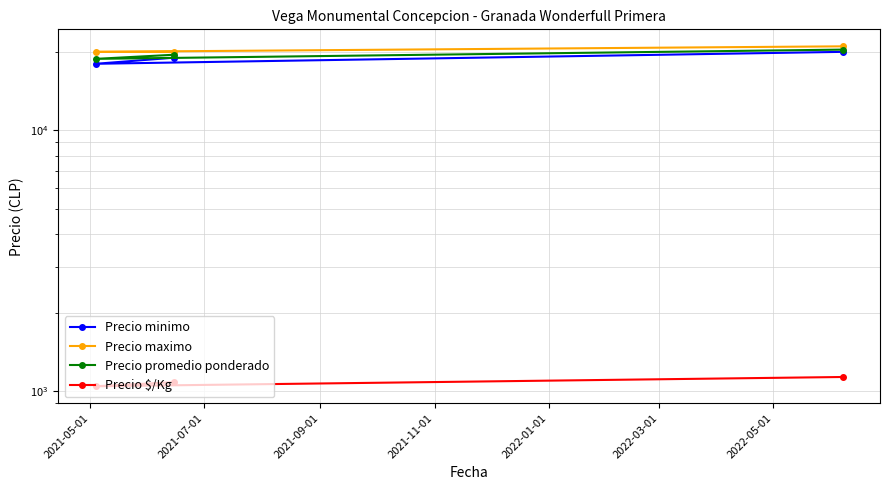

Is it true that Precio promedio ponderado equals 32336 at 2021-05-01?

False